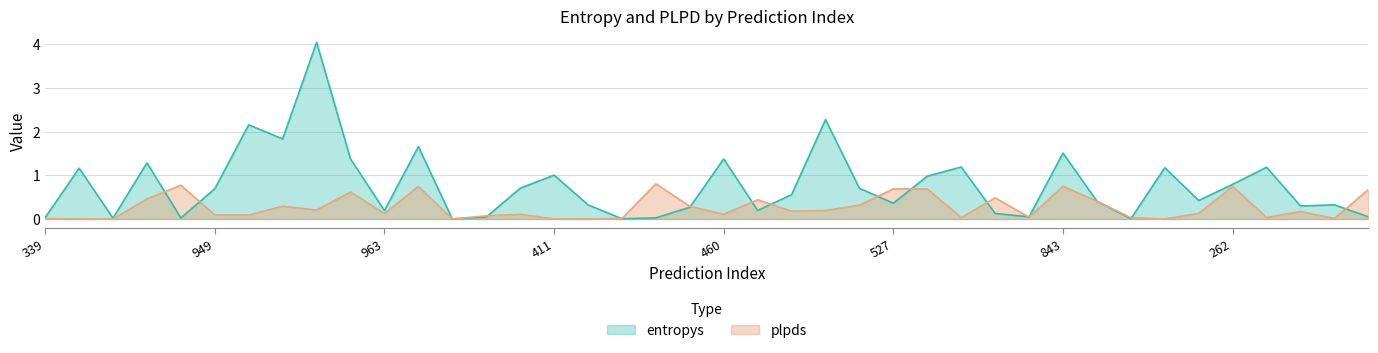

Which series has the largest total across all categories?

entropys